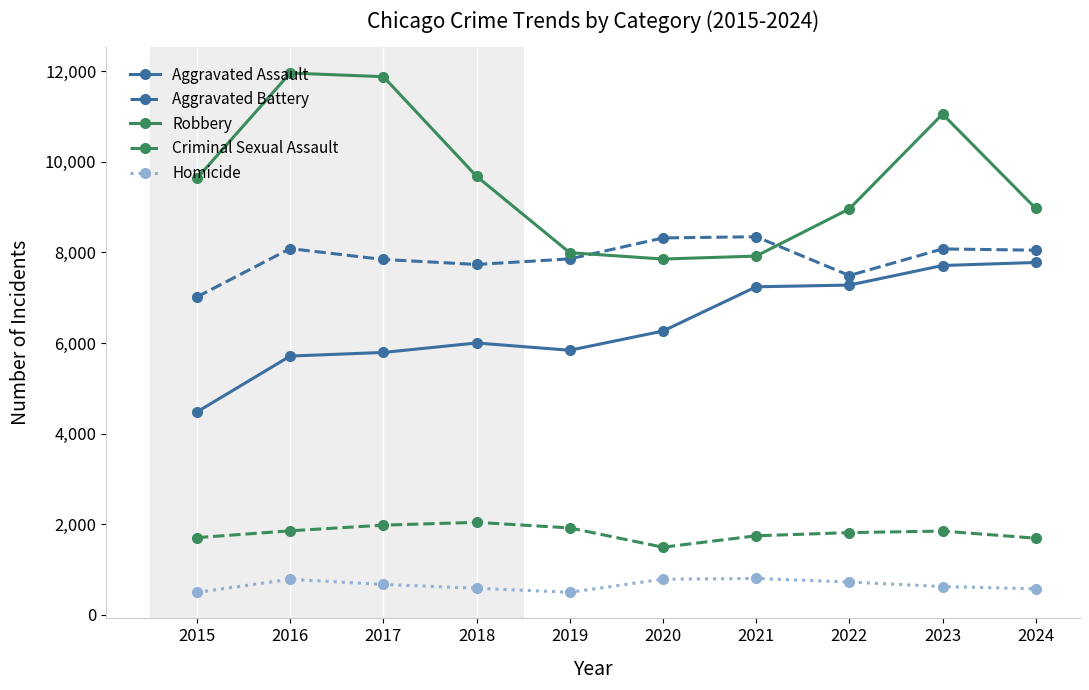

The value of Aggravated Battery at 2020 is 8321. True or false?

True